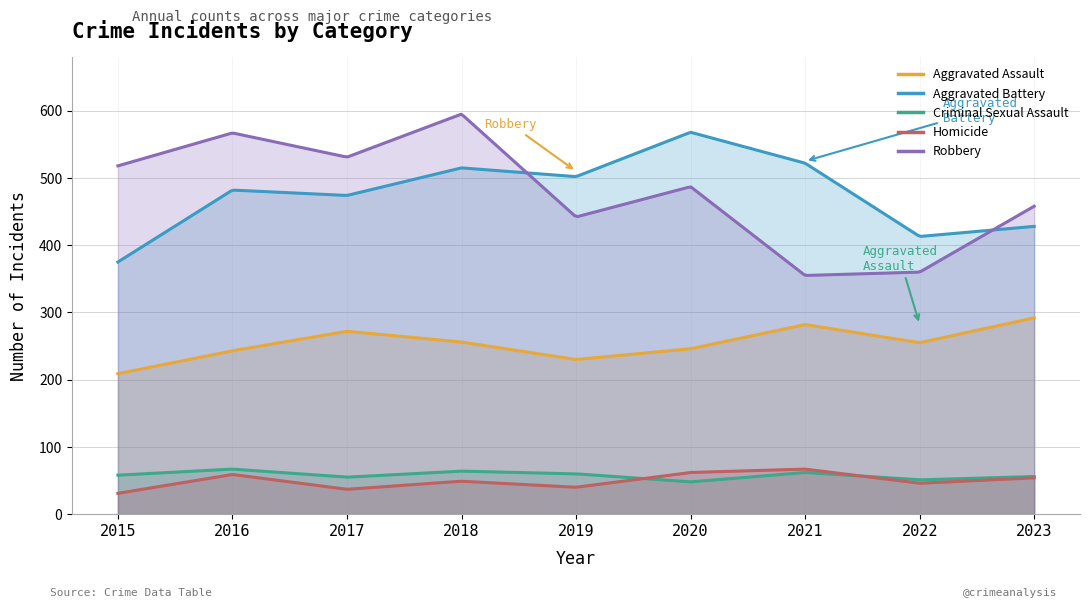

Which series has the widest spread of values?

Robbery